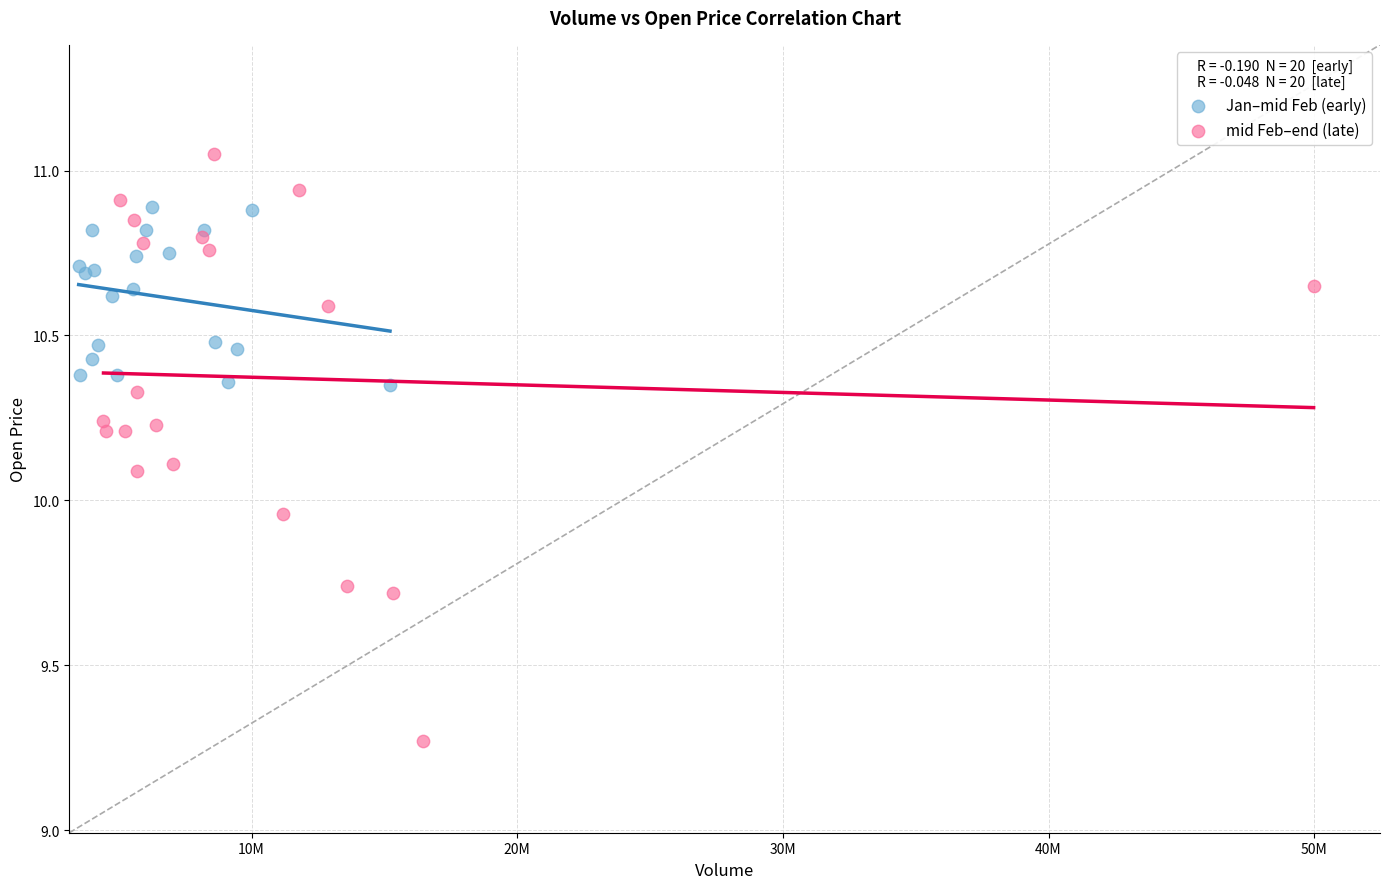

Which series has the widest spread of Y values?

mid Feb–end (late)